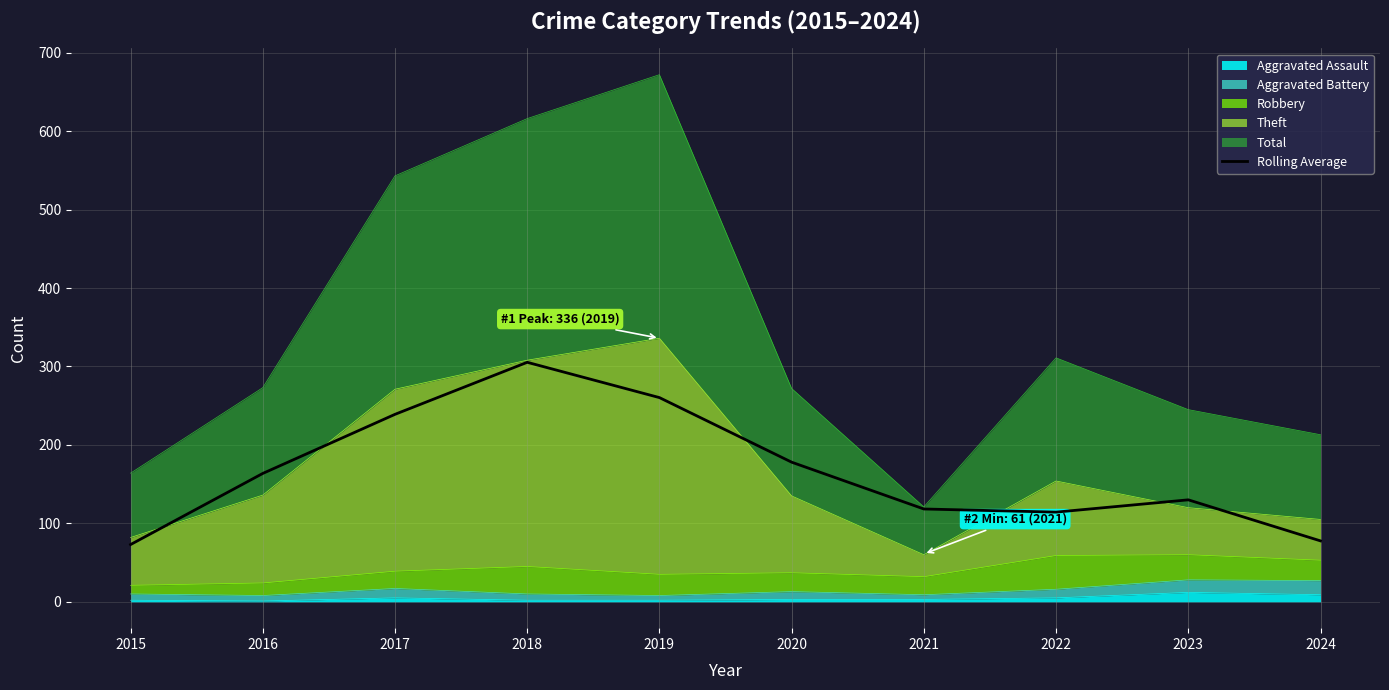

Rank the categories by value from lowest to highest.

2015, 2024, 2022, 2021, 2023, 2016, 2020, 2017, 2019, 2018